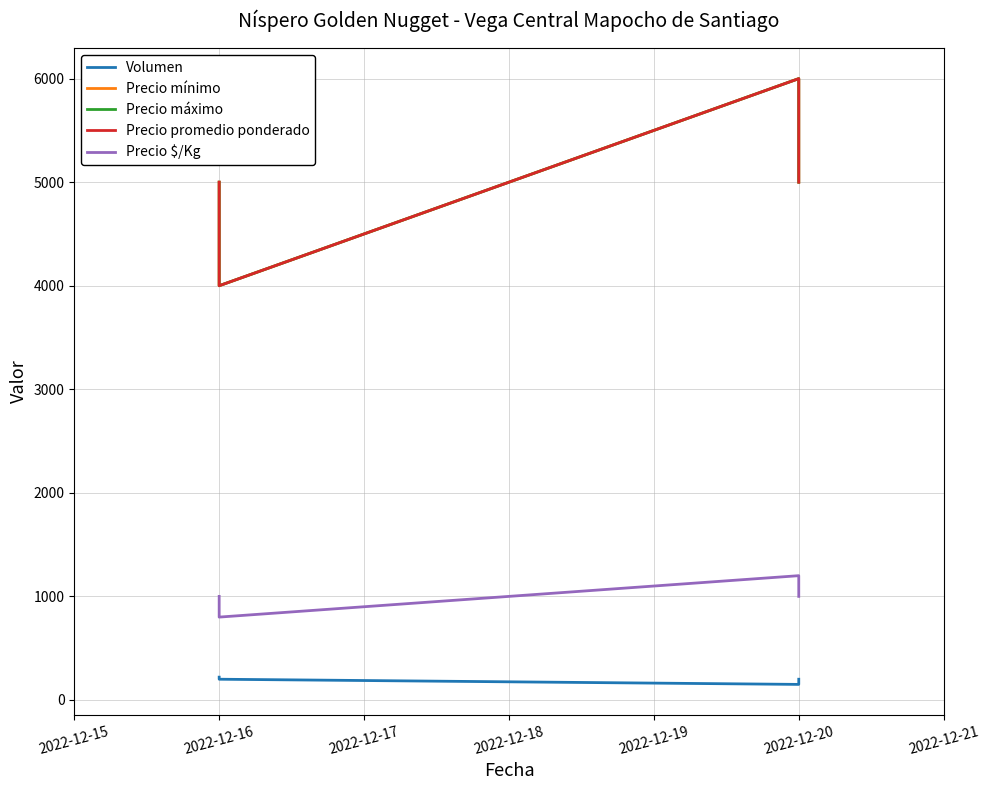

Which series has the widest spread of values?

Precio mínimo